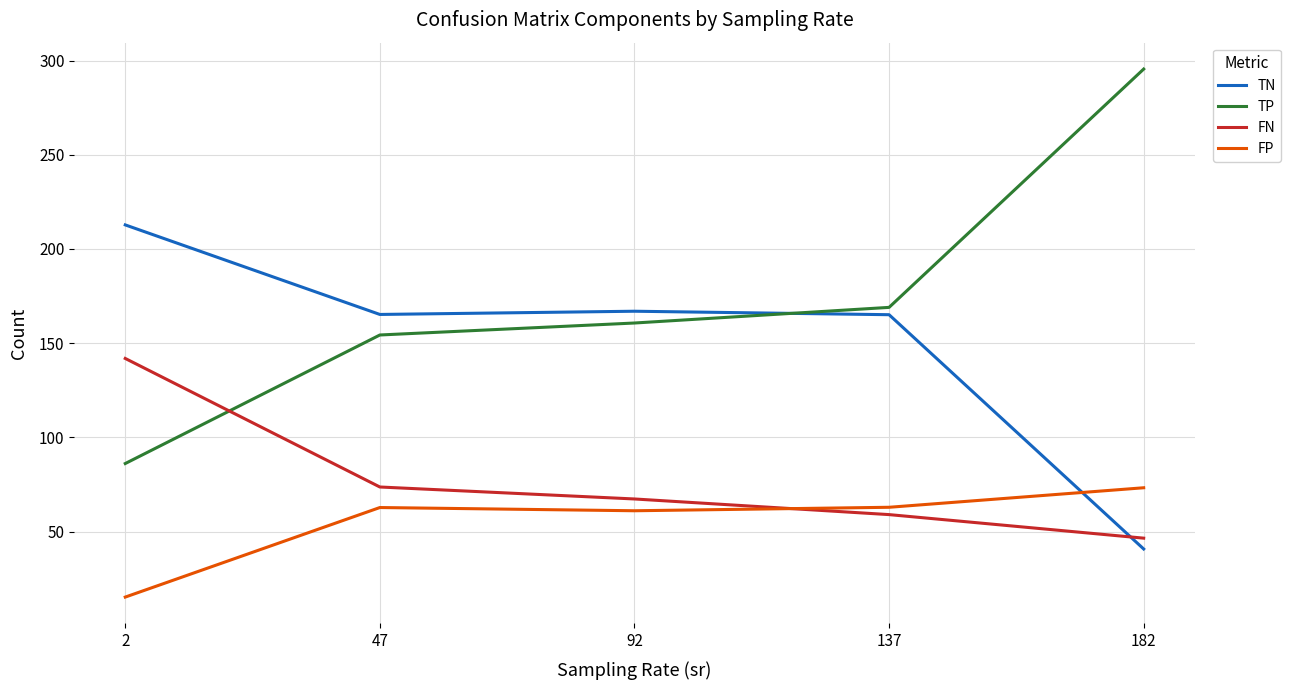

The value of TN at 92 is 256.2. True or false?

False